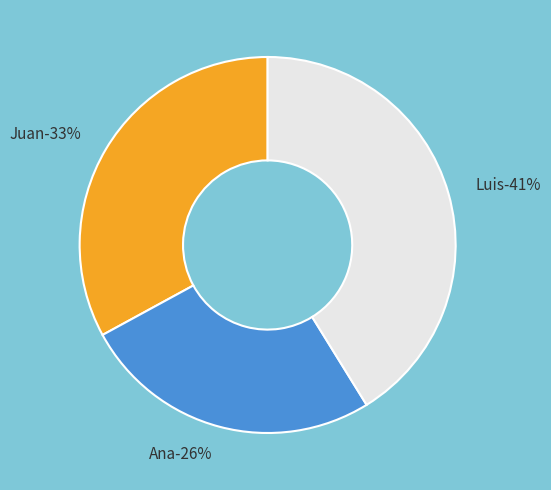

To the nearest percent, what portion does Juan represent?

33%